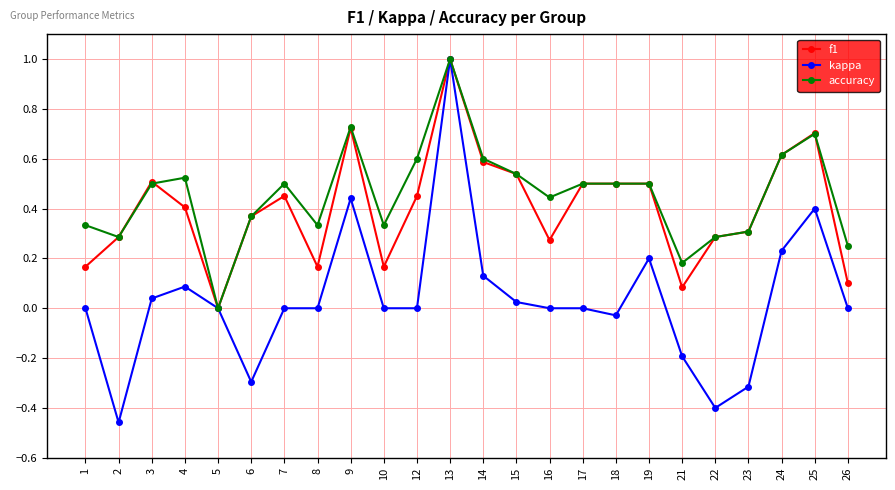

The kappa series shows -0.3 at 23. True or false?

True